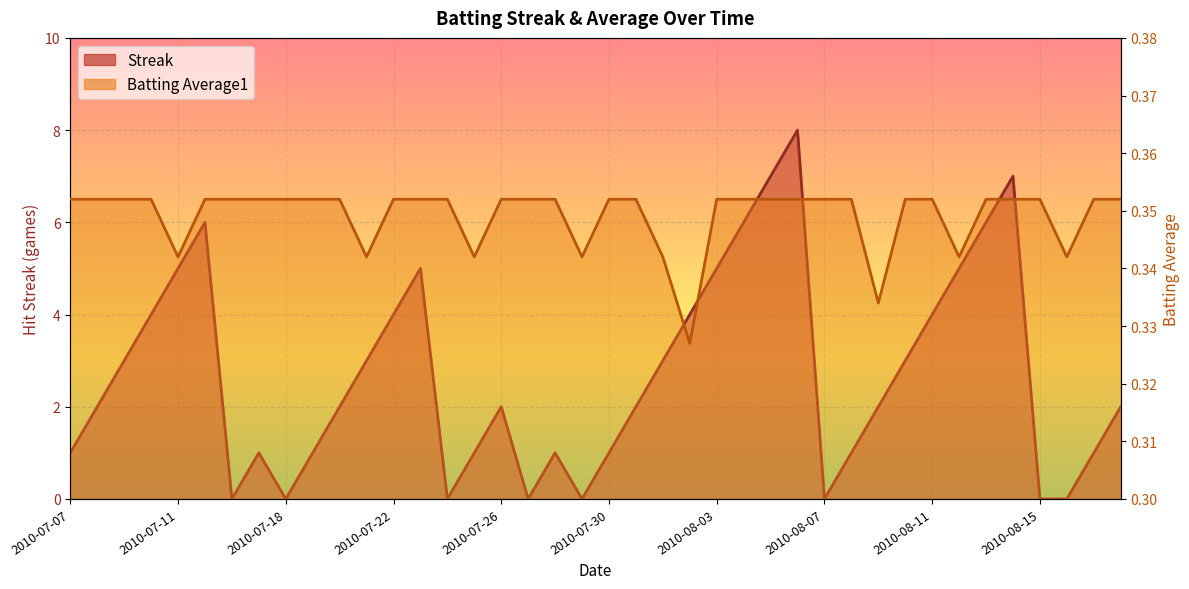

Between 2010-07-23 and 2010-08-11, which series saw the biggest shift?

Streak